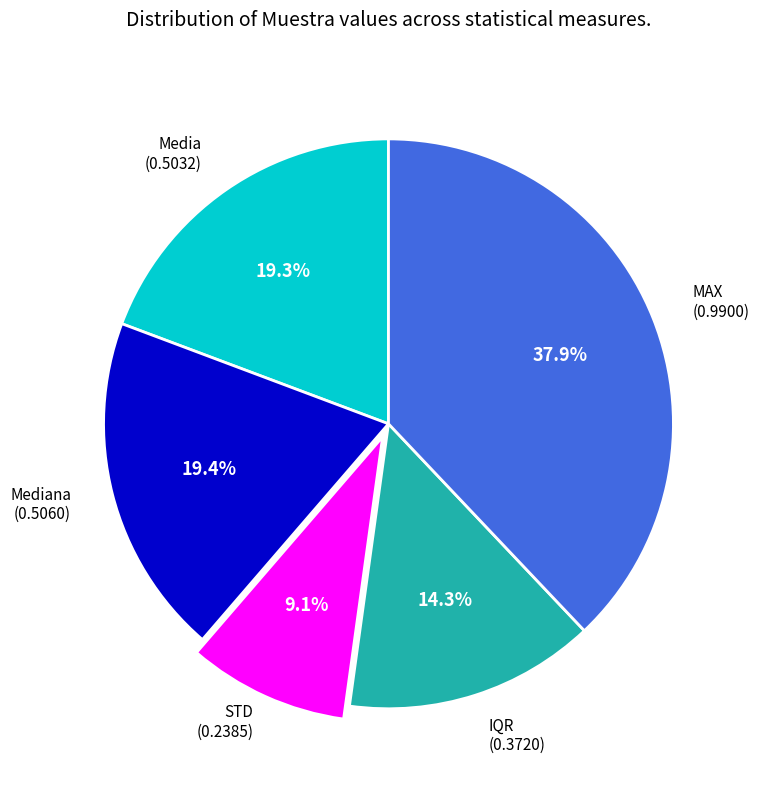

Is there a majority slice in this chart?

No